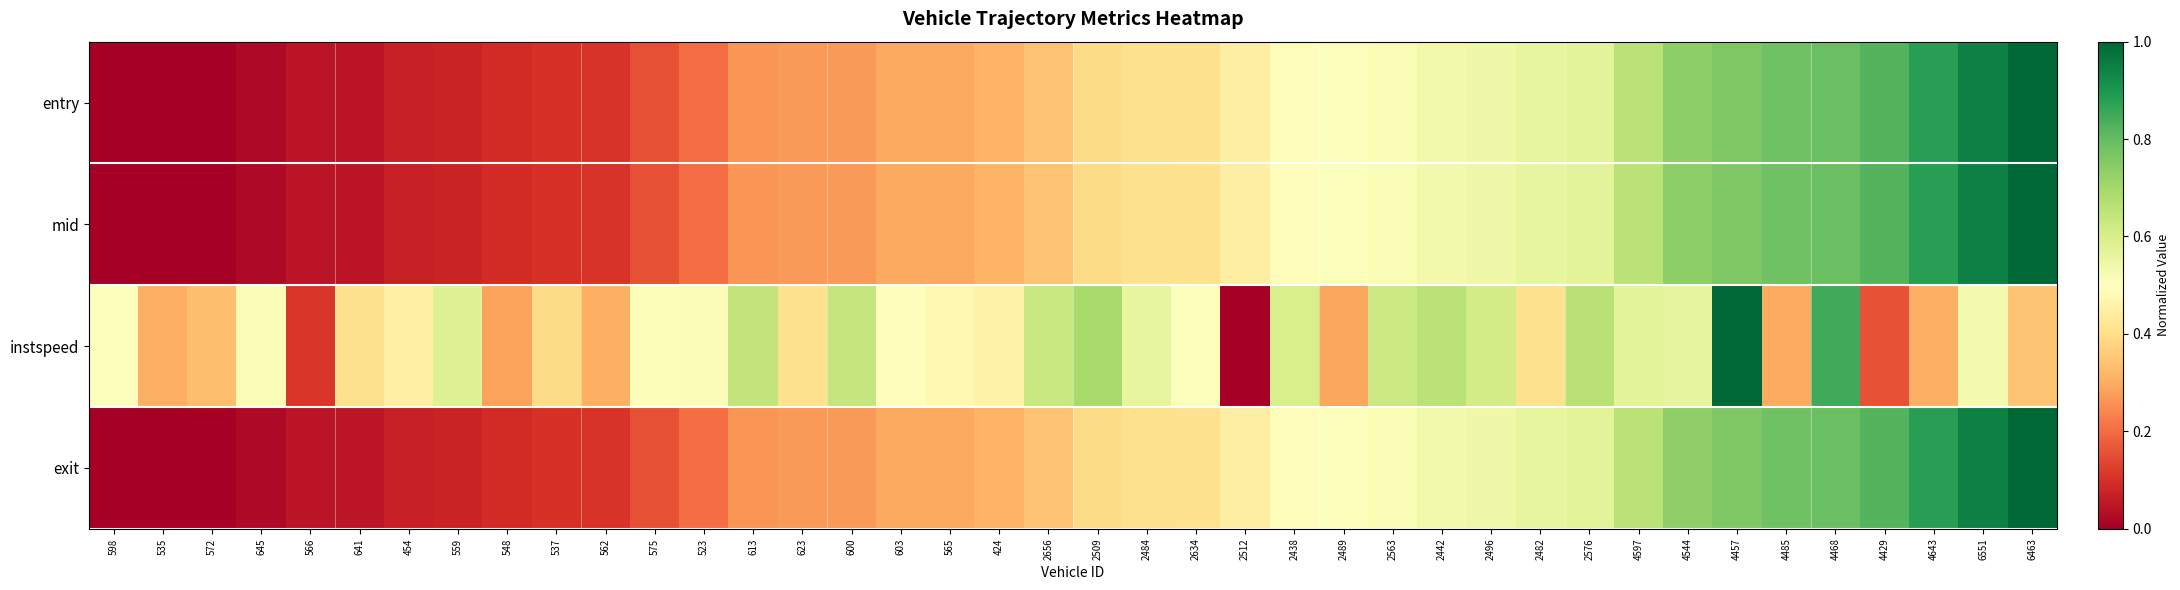

List the series in order of their peak value, highest first.

entry, mid, exit, instspeed